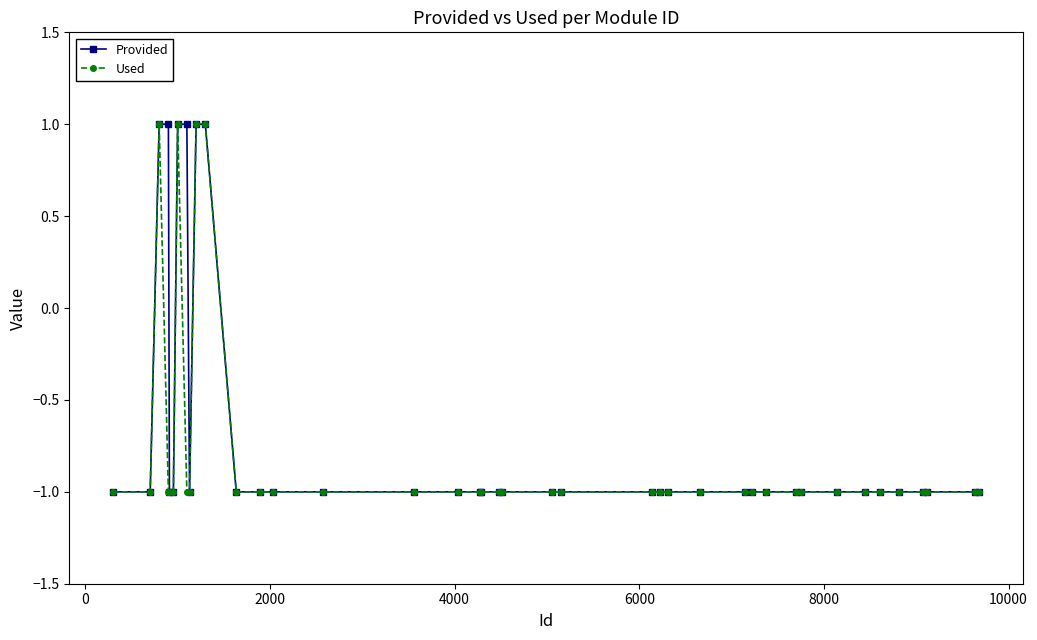

What is the minimum value shown in the chart?

-1